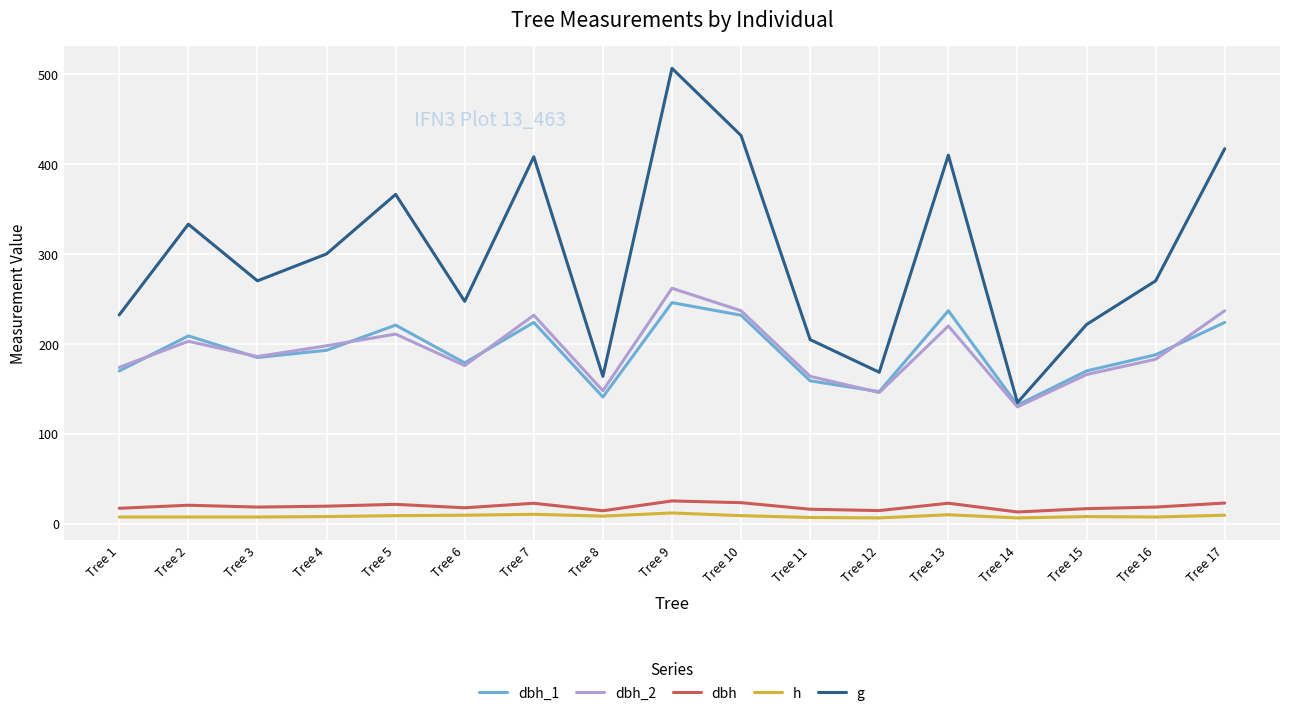

Which category has the lowest value in the g series?

Tree 14